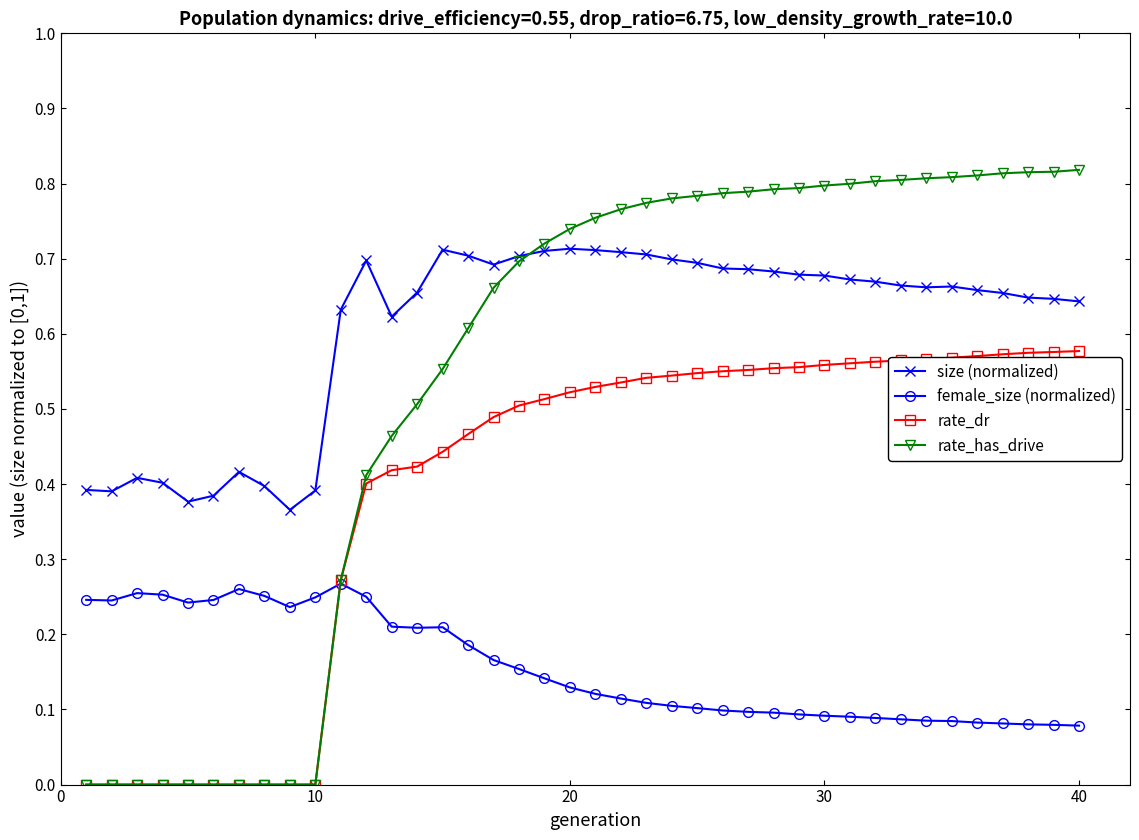

After their last crossing, which series has the higher values: rate_has_drive or size (normalized)?

rate_has_drive